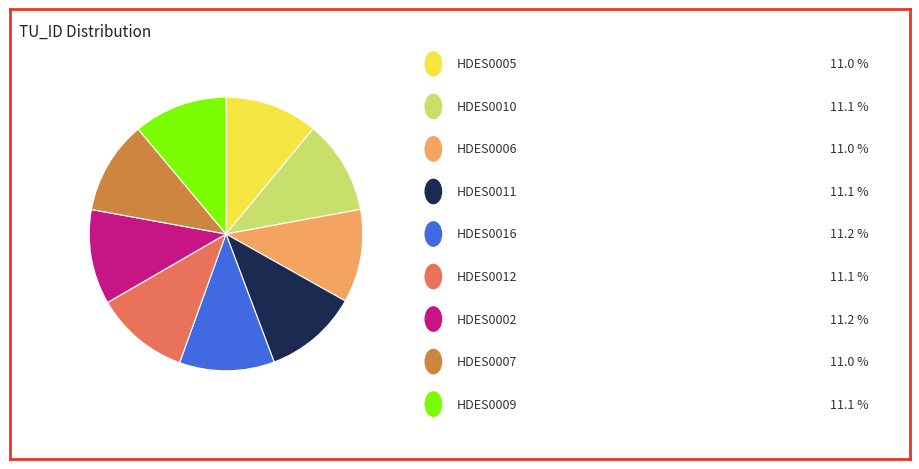

Is there a majority slice in this chart?

No